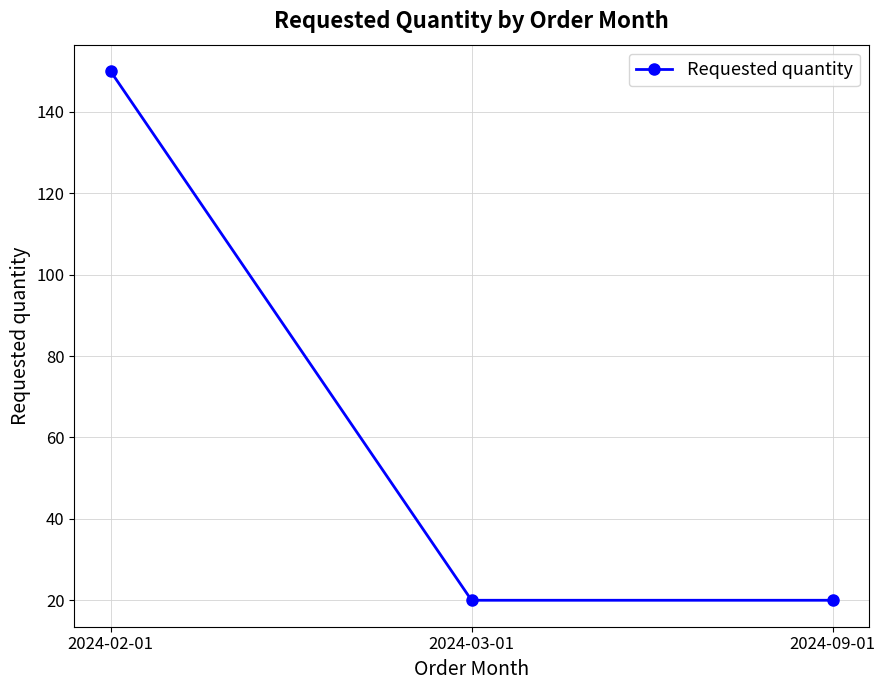

Count the values in the range 20 to 150.

3